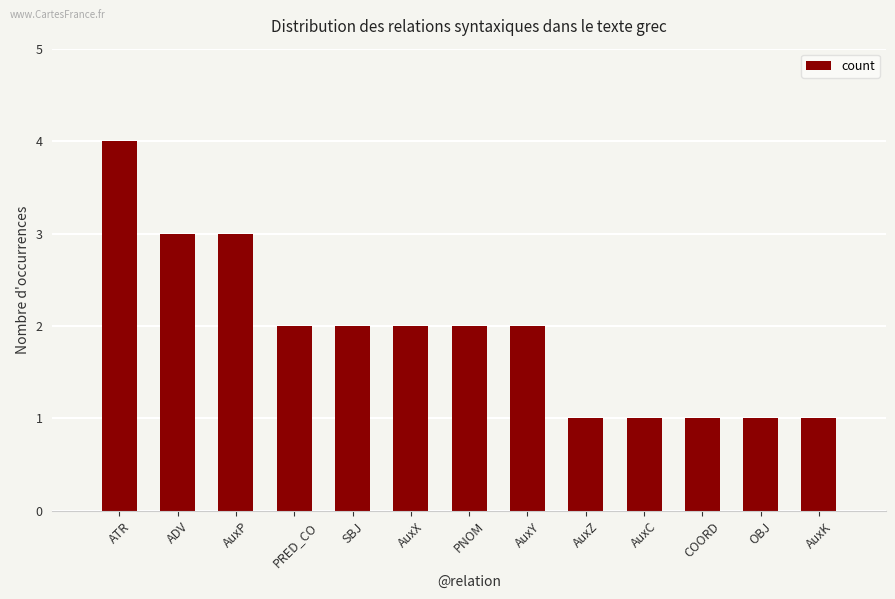

Which category has the highest value across all series?

ATR